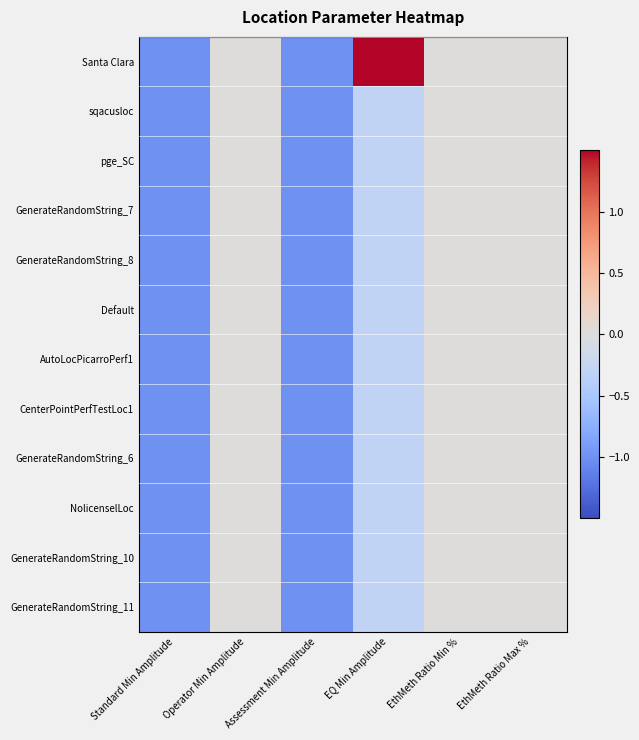

At Standard Min Amplitude, list the series in order from smallest to largest.

Santa Clara, sqacusloc, pge_SC, GenerateRandomString_7, GenerateRandomString_8, Default, AutoLocPicarroPerf1, CenterPointPerfTestLoc1, GenerateRandomString_6, NolicenselLoc, GenerateRandomString_10, GenerateRandomString_11